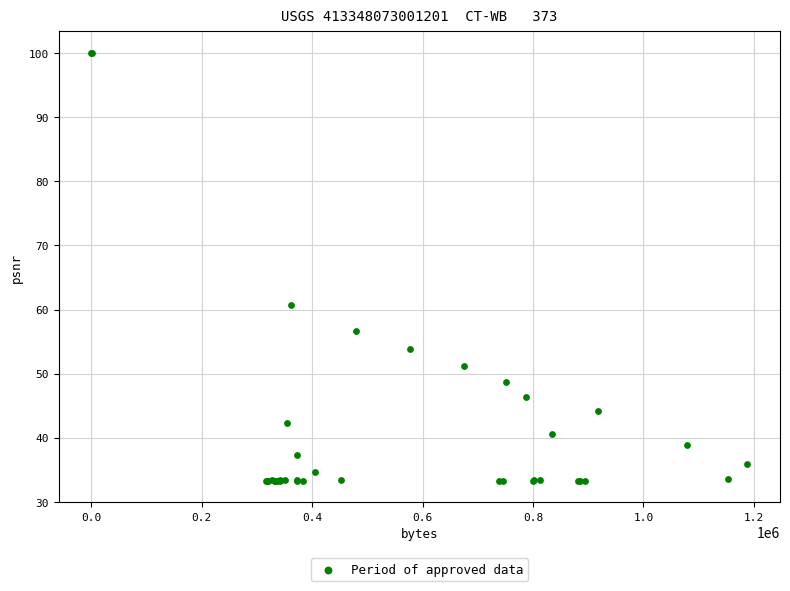

What Y value in the scatter plot is closest to 66?

60.8